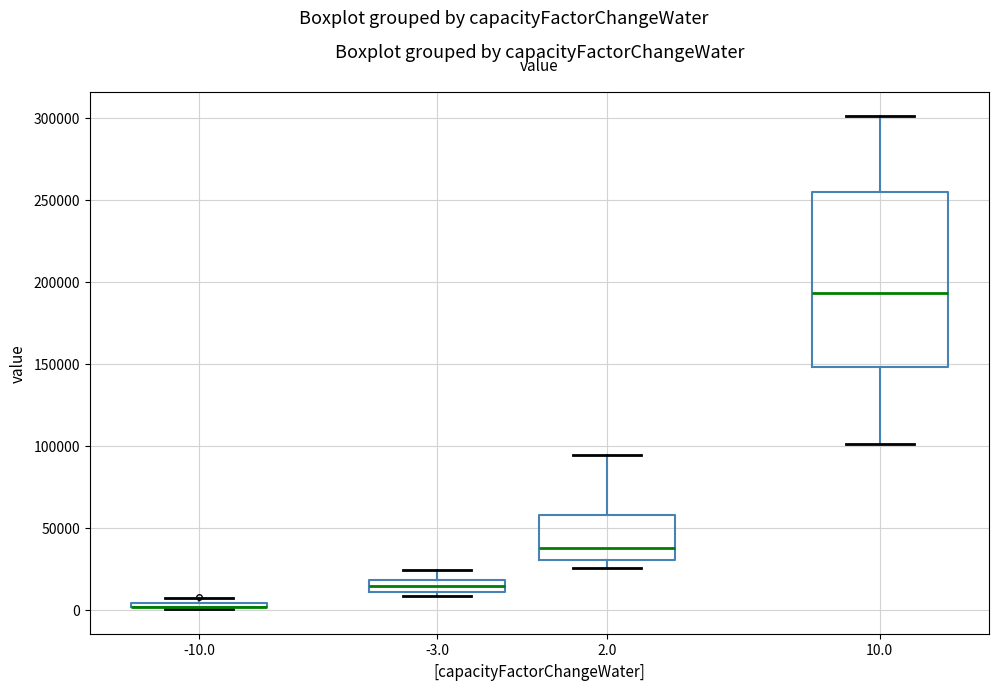

Where is the lower edge of the box at x = -10.0 on the y-axis? The values are not printed on the chart, so give them approximately, as read against the axis.

0